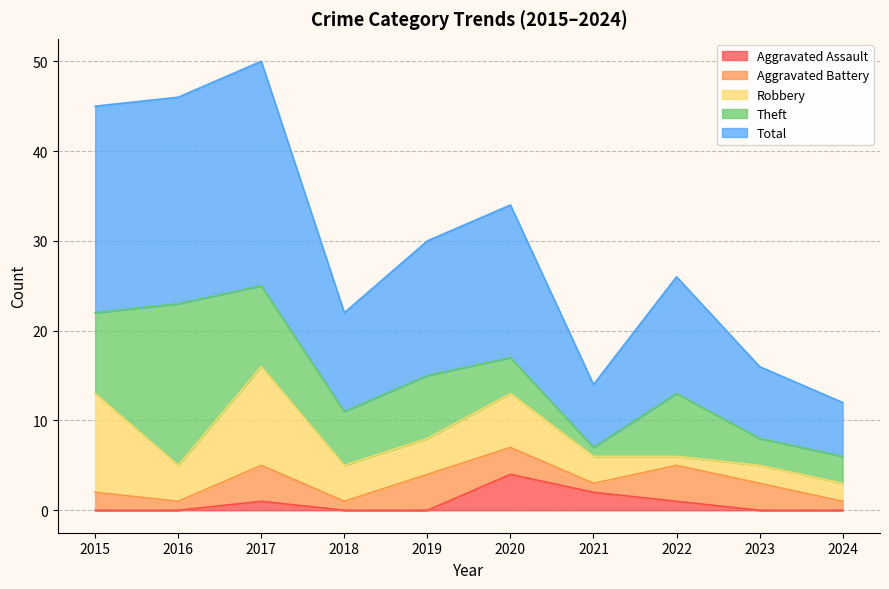

At 2023, list the series in order from smallest to largest.

Aggravated Assault, Robbery, Aggravated Battery, Theft, Total